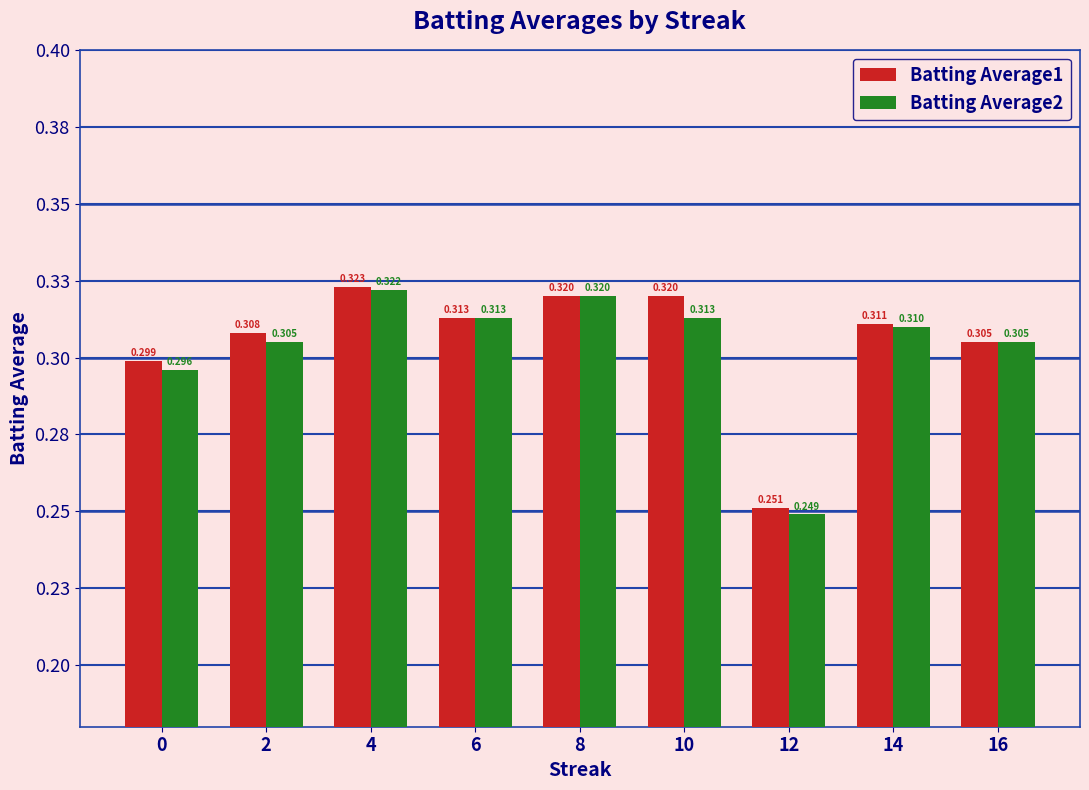

What are all the series names shown in the legend?

Batting Average1, Batting Average2